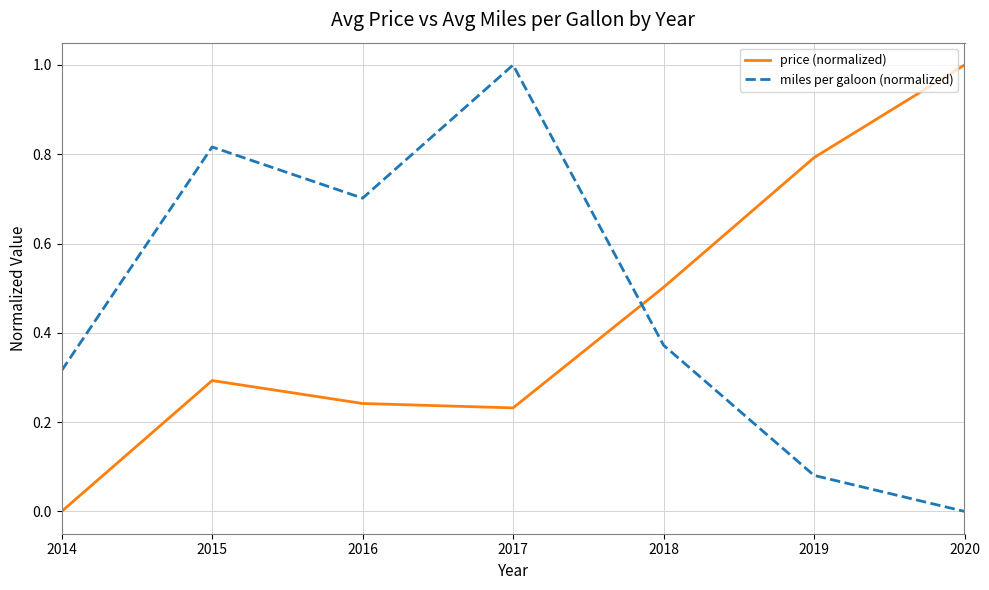

Count the price (normalized) values in the range 0 to 1.

7